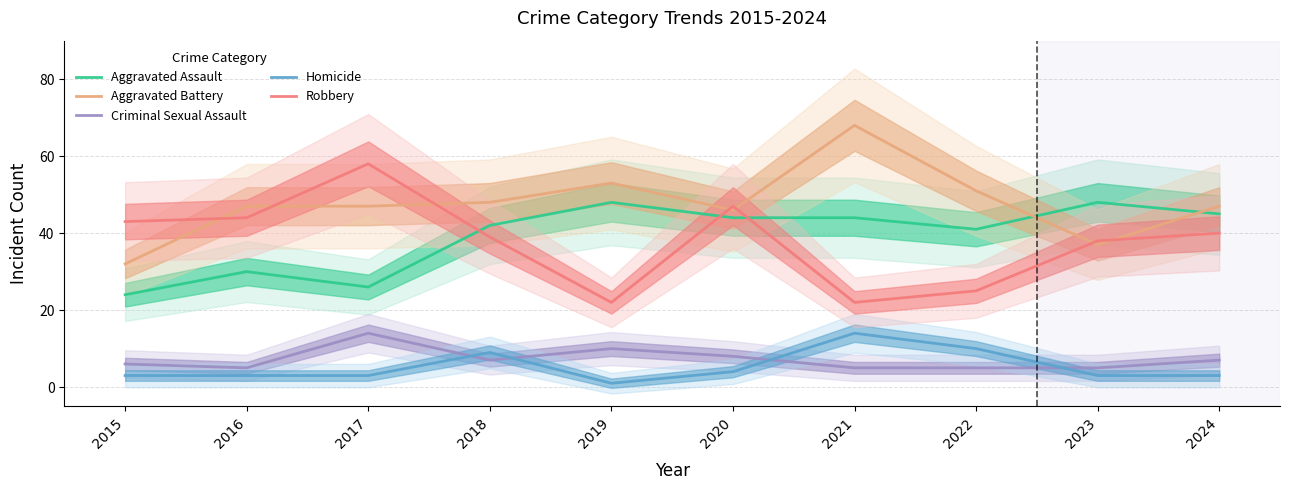

At 2021, list the series in order from smallest to largest.

Criminal Sexual Assault, Homicide, Robbery, Aggravated Assault, Aggravated Battery